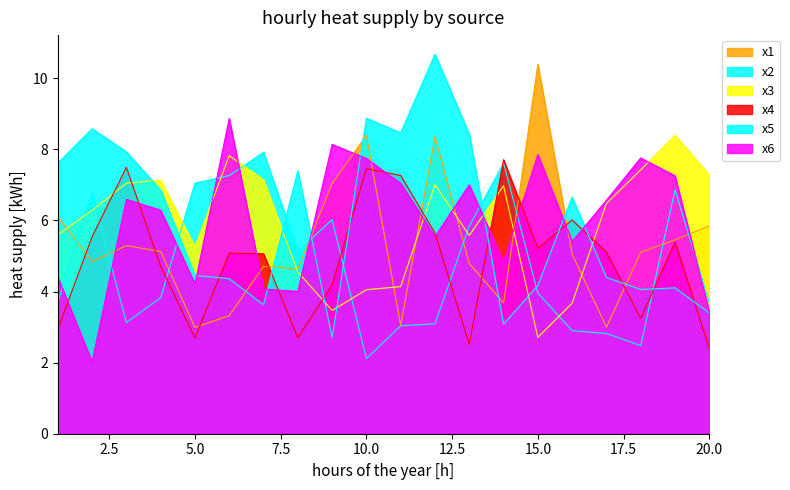

Is it true that x4 equals 5.1 at 17?

True